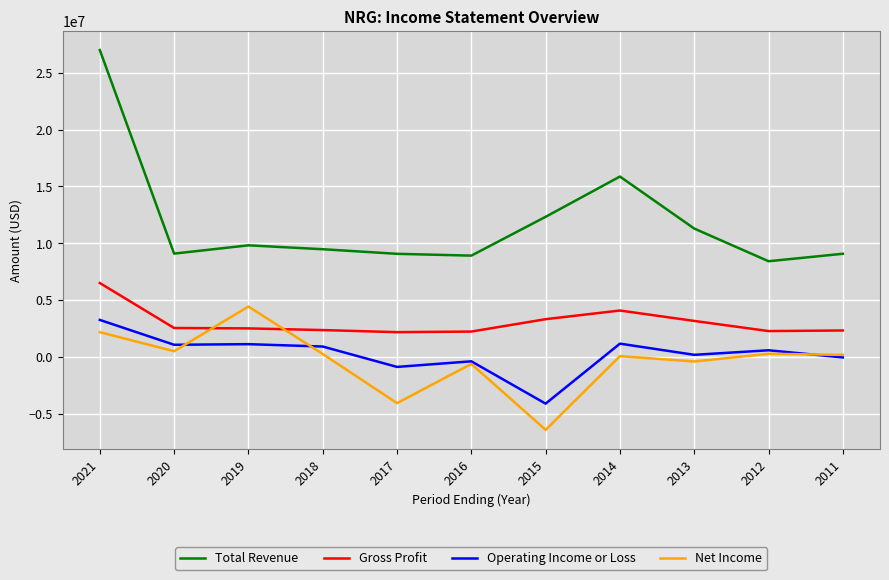

Which series has the largest total across all categories?

Total Revenue